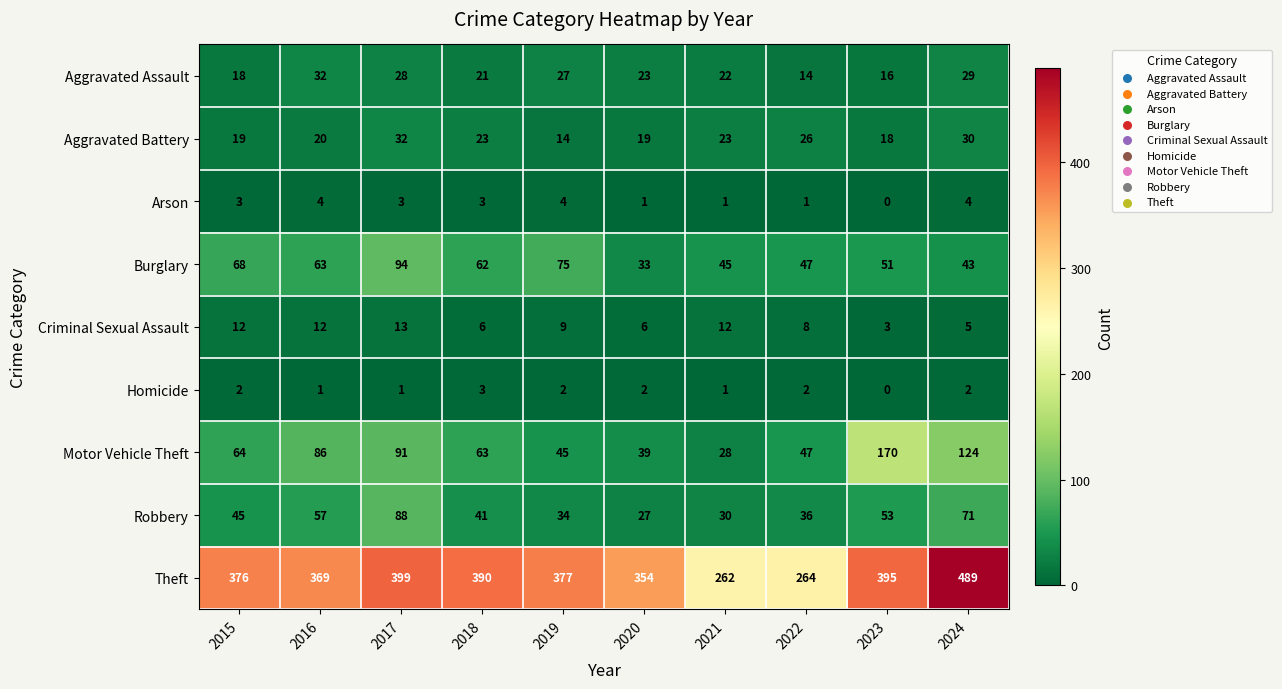

At which label does Burglary first exceed 62?

2015